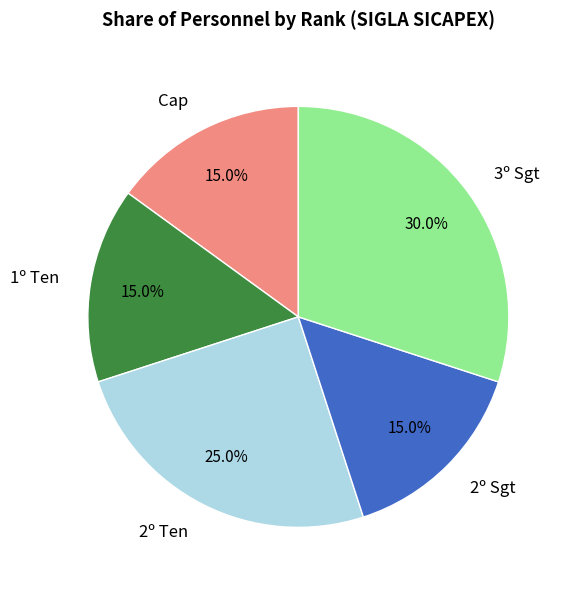

Does 2º Sgt represent more than half of the total?

No